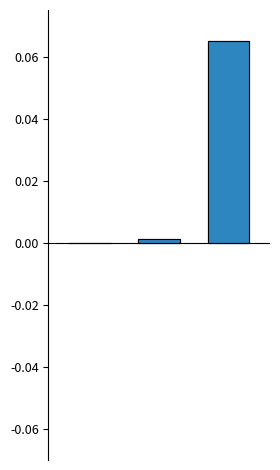

The value of Time (positive) at 0 is 0.0. True or false?

False